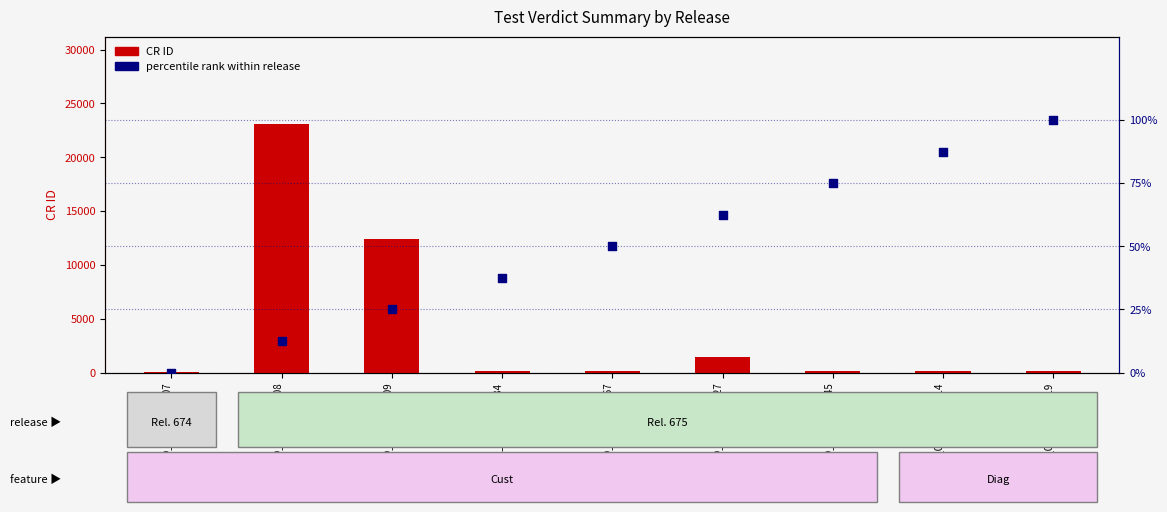

Which series contains the highest Y value?

CR ID